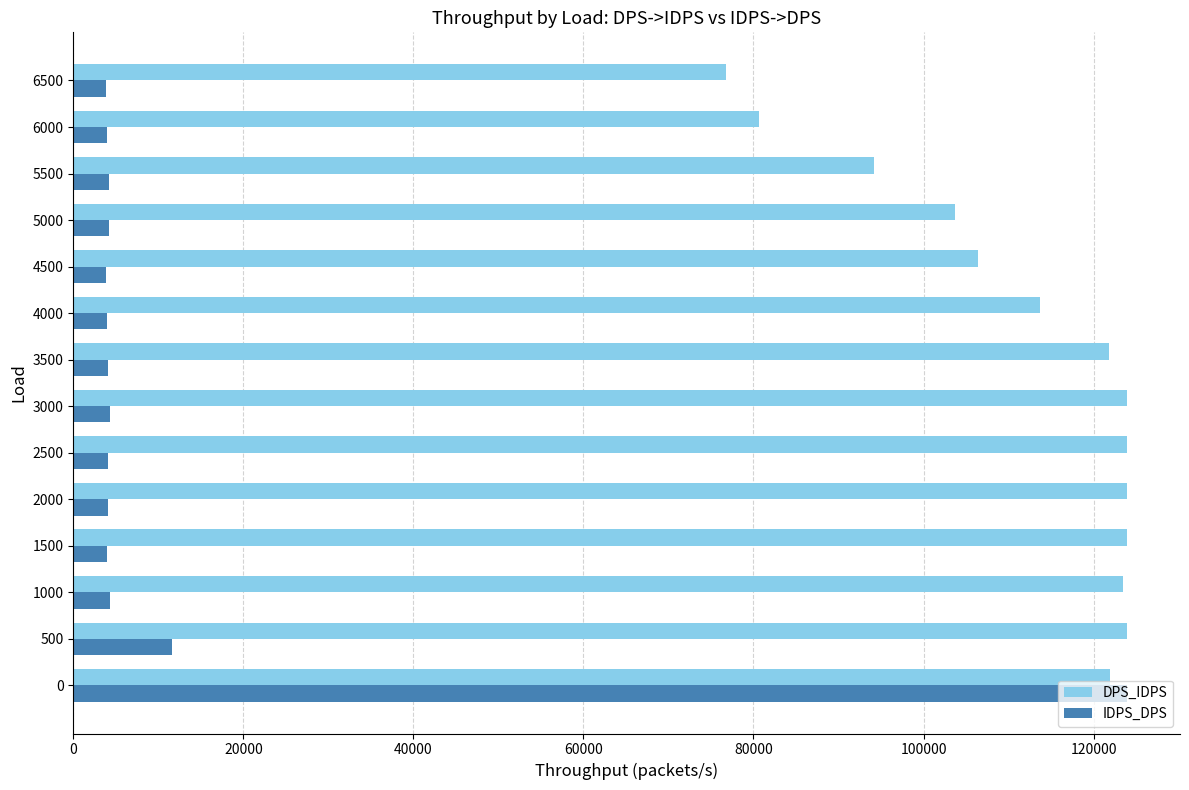

How many values in the IDPS_DPS series are below 4131?

7